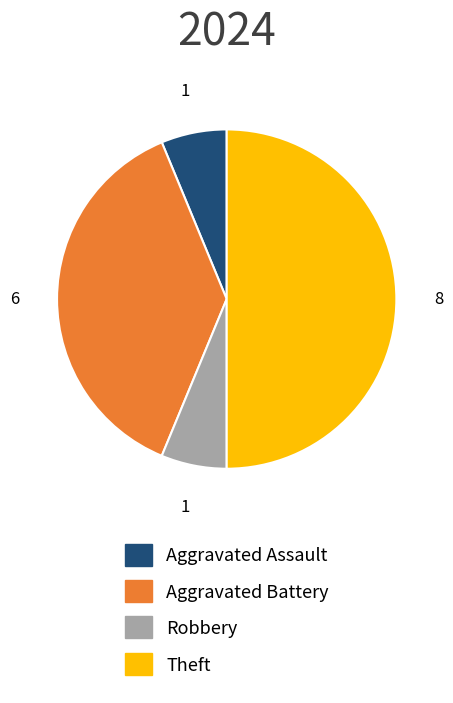

What is the ratio of the value at Aggravated Assault to the value at Theft?

0.1